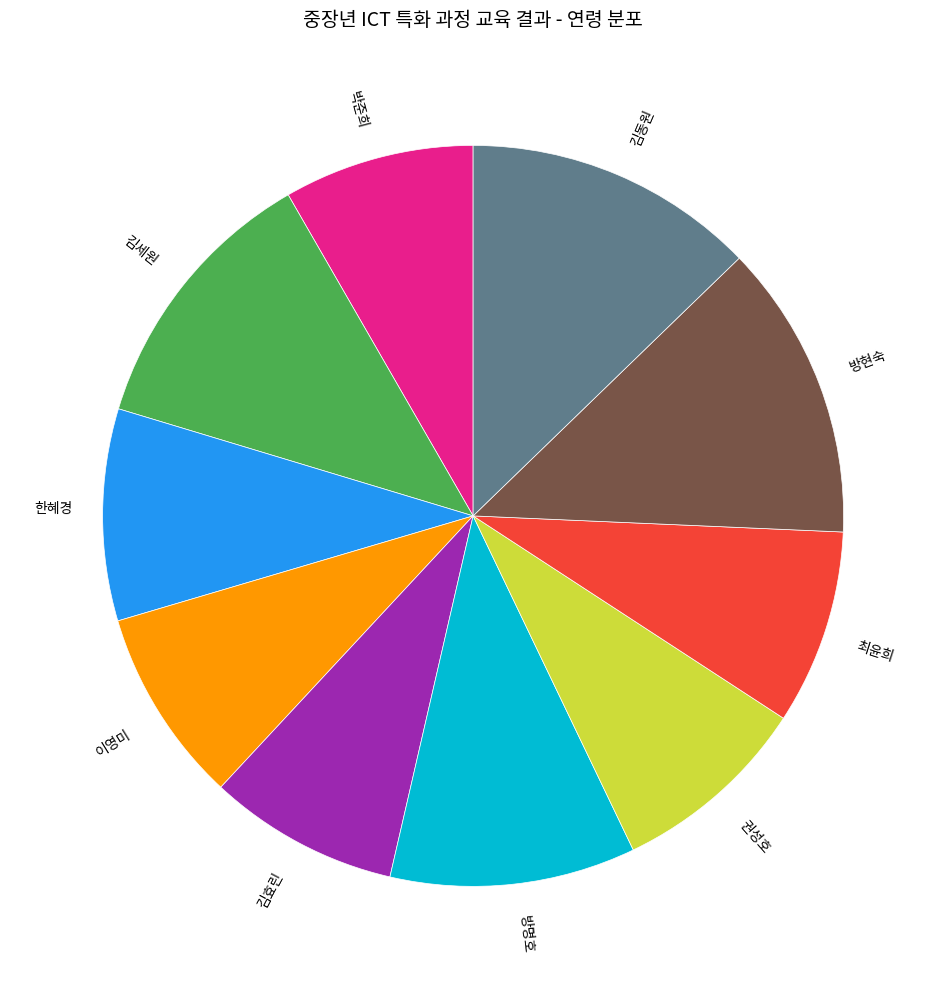

How many slices are in this pie chart?

10